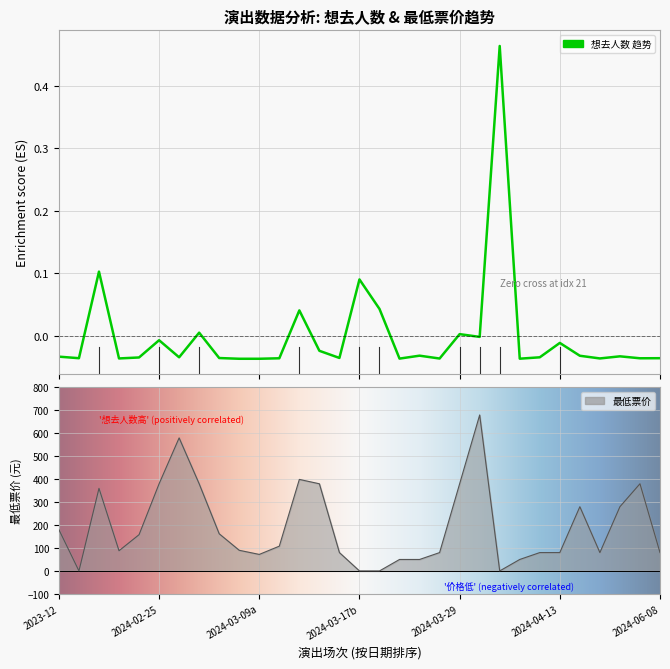

How many interior local peaks does the 最低票价 series have?

6